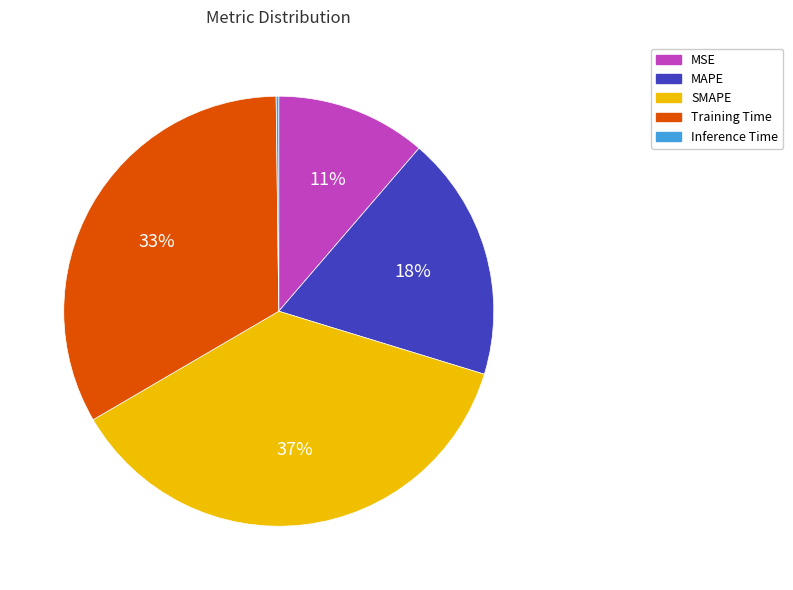

Between MSE and SMAPE, which is larger?

SMAPE